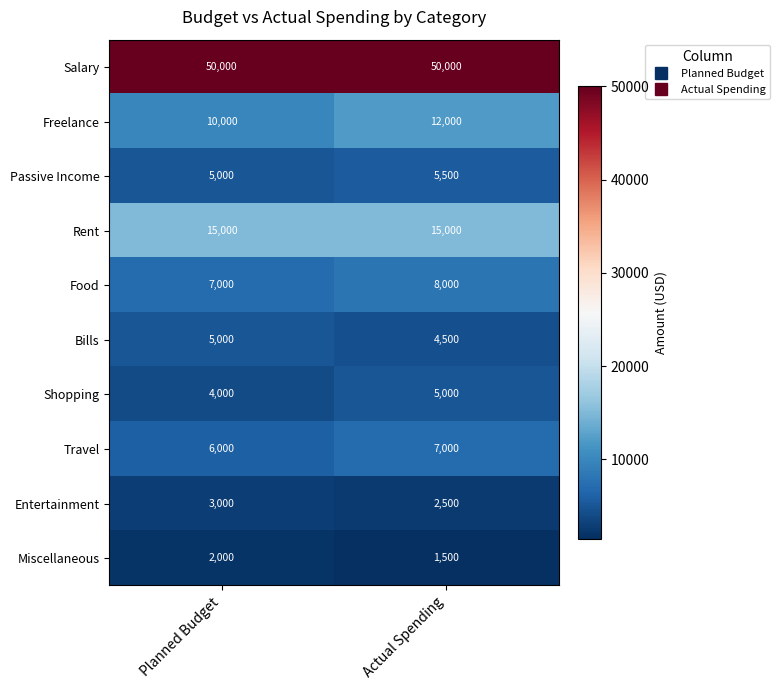

What is the smallest value displayed?

1500